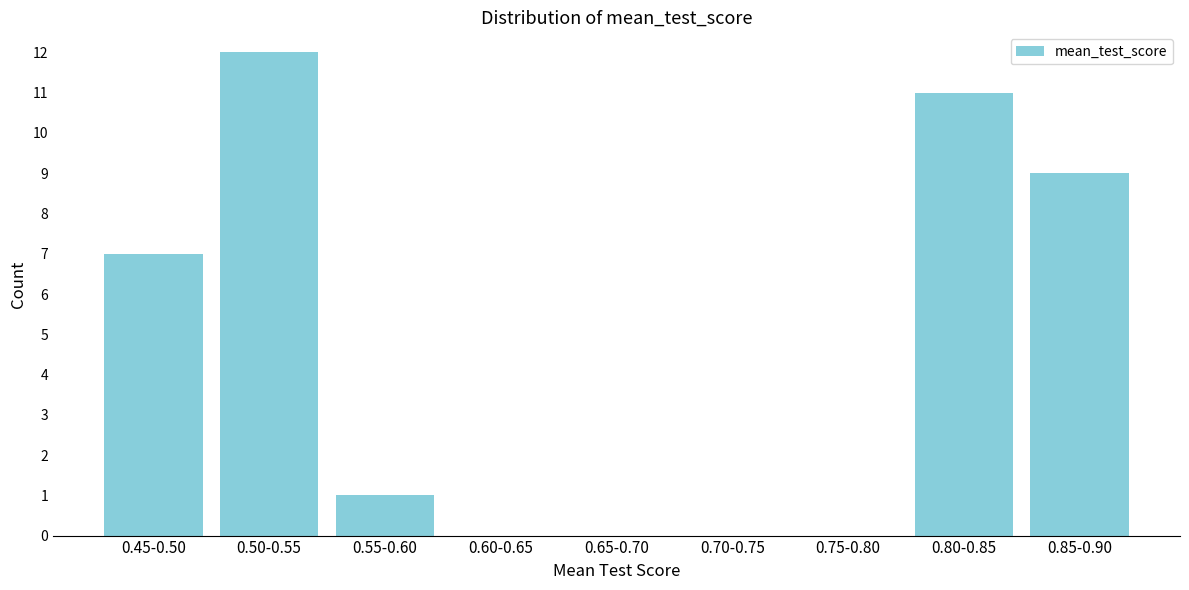

Reading left to right, extract all data points from this chart.

0.45-0.50=7	0.50-0.55=12	0.55-0.60=1	0.60-0.65=0	0.65-0.70=0	0.70-0.75=0	0.75-0.80=0	0.80-0.85=11	0.85-0.90=9